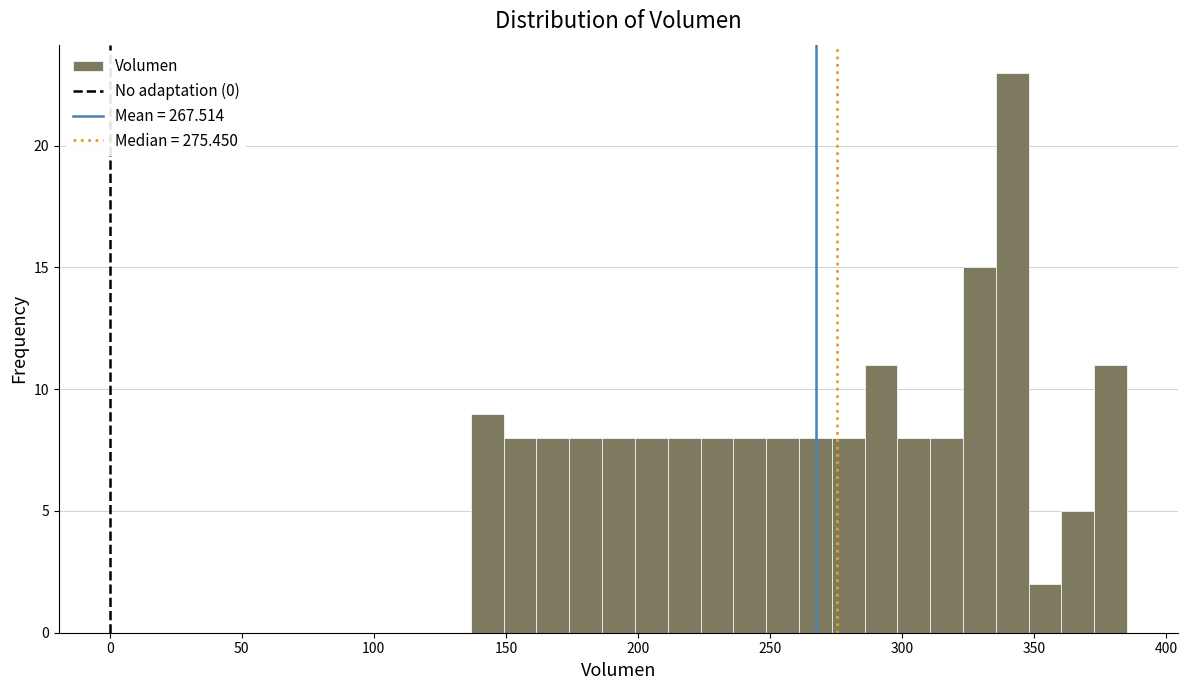

Around what value on the x-axis is the tallest bar? Give the approximate position of its centre, as read against the axis.

340